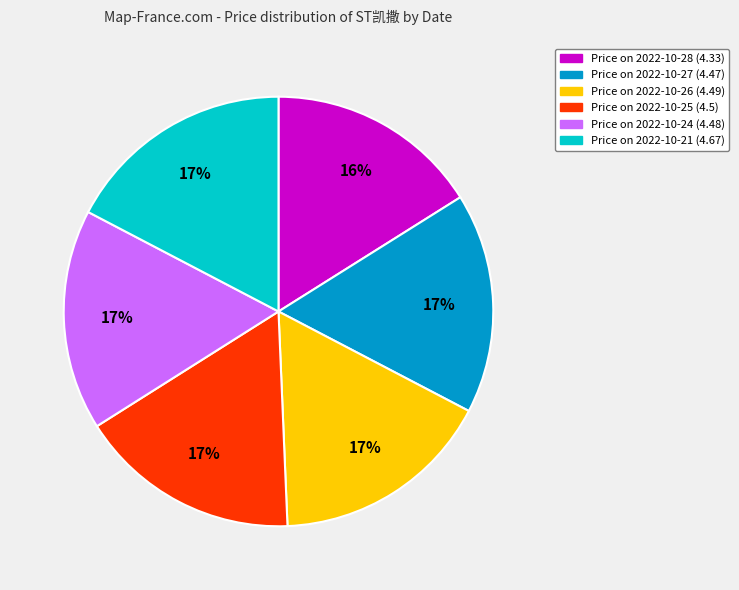

Does any single category account for the majority?

No